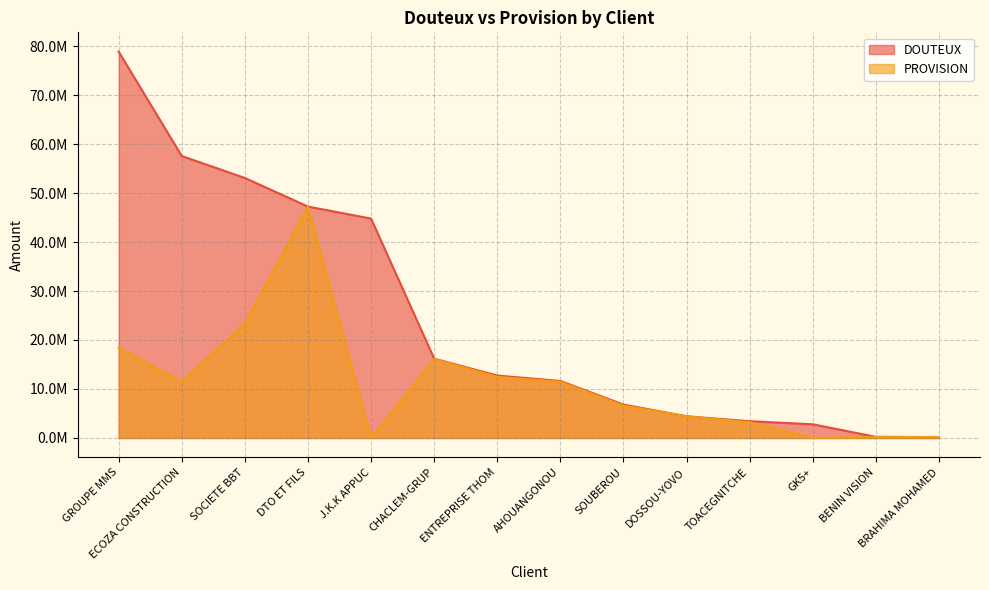

What is the label of the 2nd point from the left?

ECOZA CONSTRUCTION